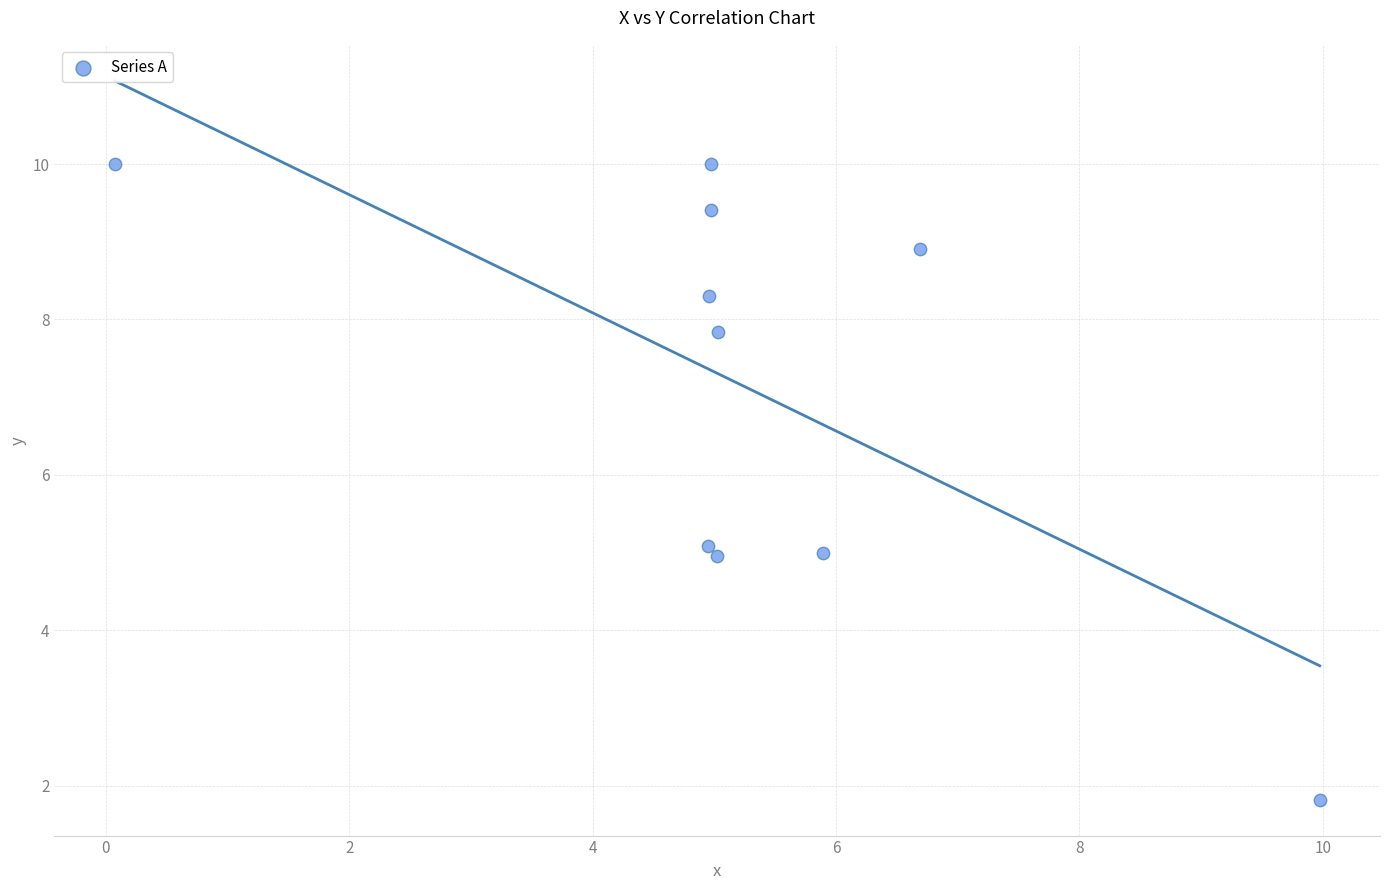

What is the average X value?

5.3